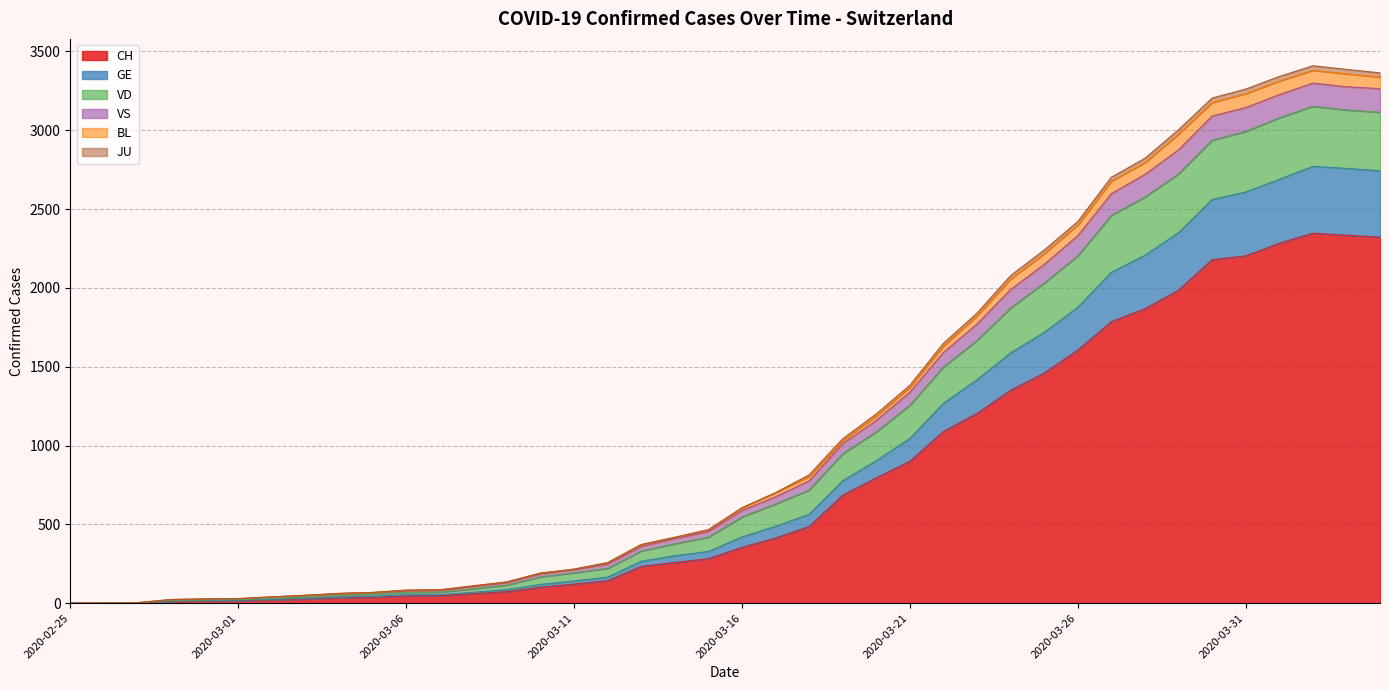

What is the difference between the second highest and second lowest values in the CH series?

2333